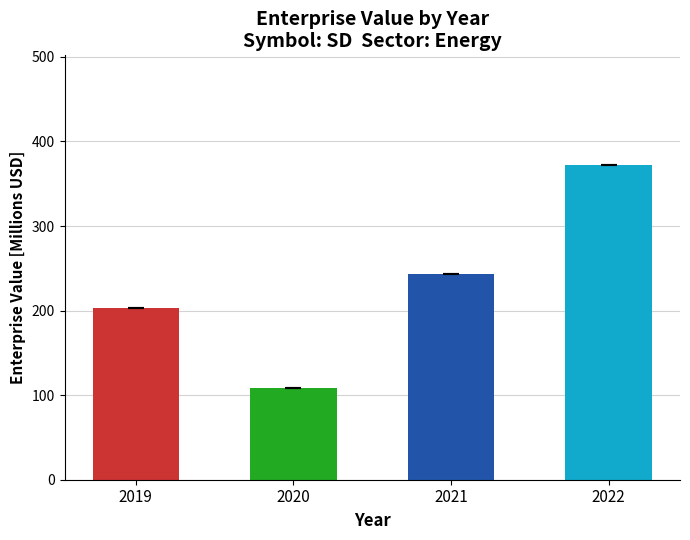

Which category has the highest value across all series?

2022